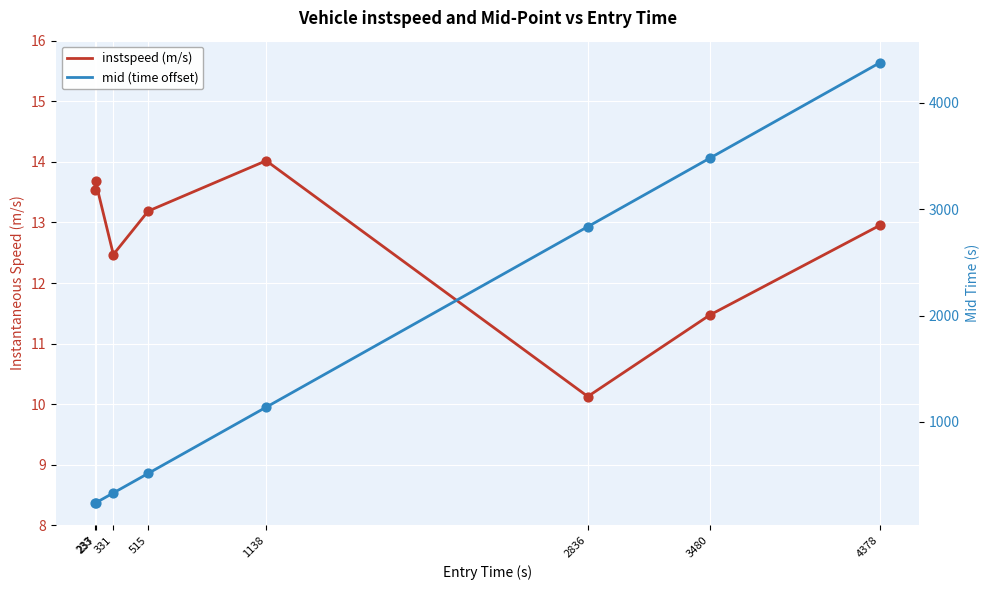

At how many categories does at least one series exceed 390?

5